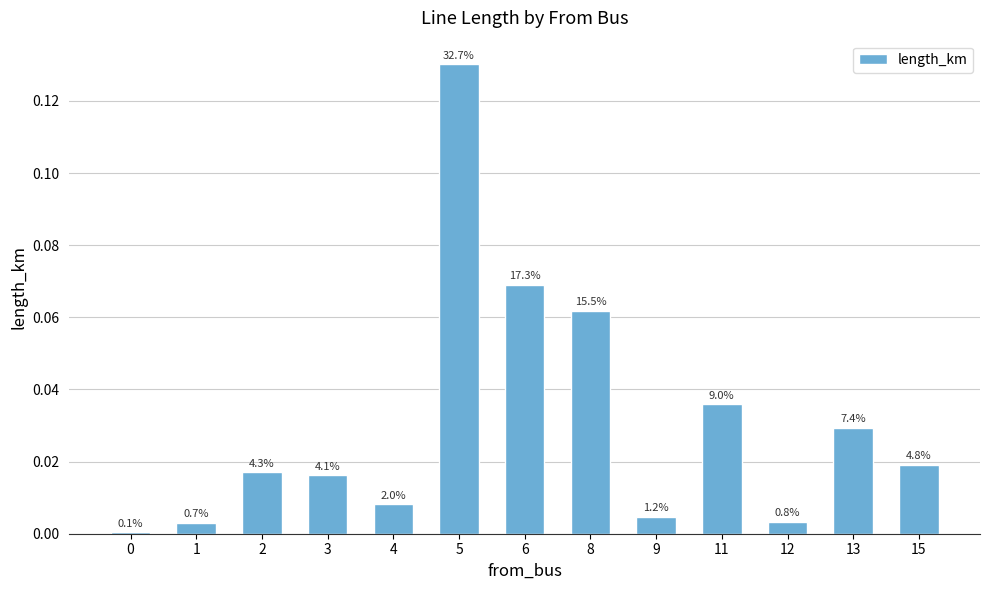

Are the bars horizontal?

No